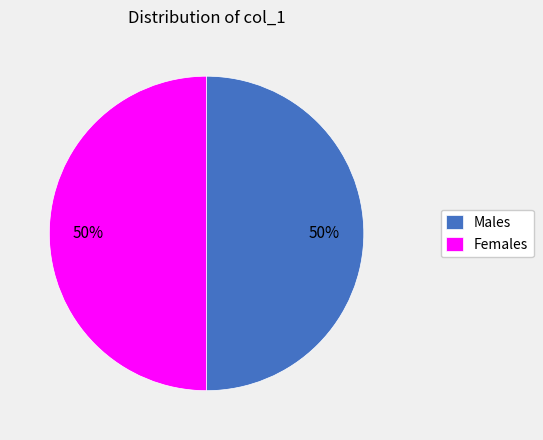

True or false: Males accounts for 36% of the total.

False